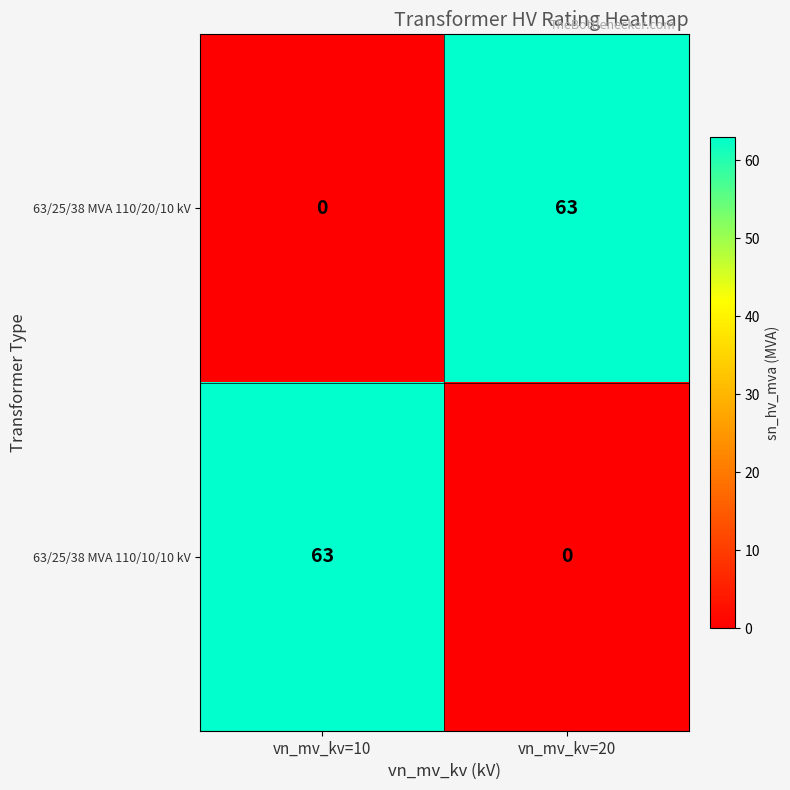

Is it true that 63/25/38 MVA 110/20/10 kV equals 63 at vn_mv_kv=20?

True